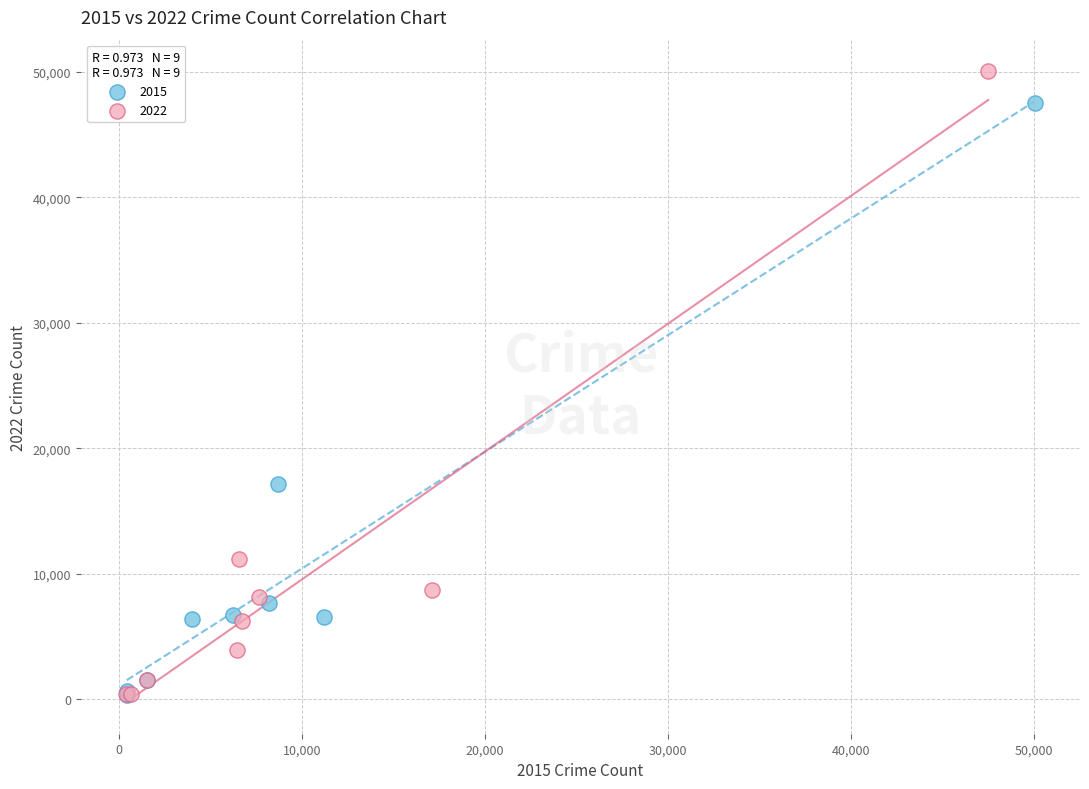

Which series reaches the maximum Y coordinate?

2022